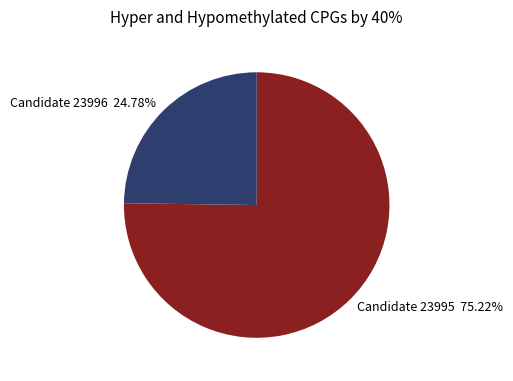

Which slice is the largest?

Candidate 23995 75.22%